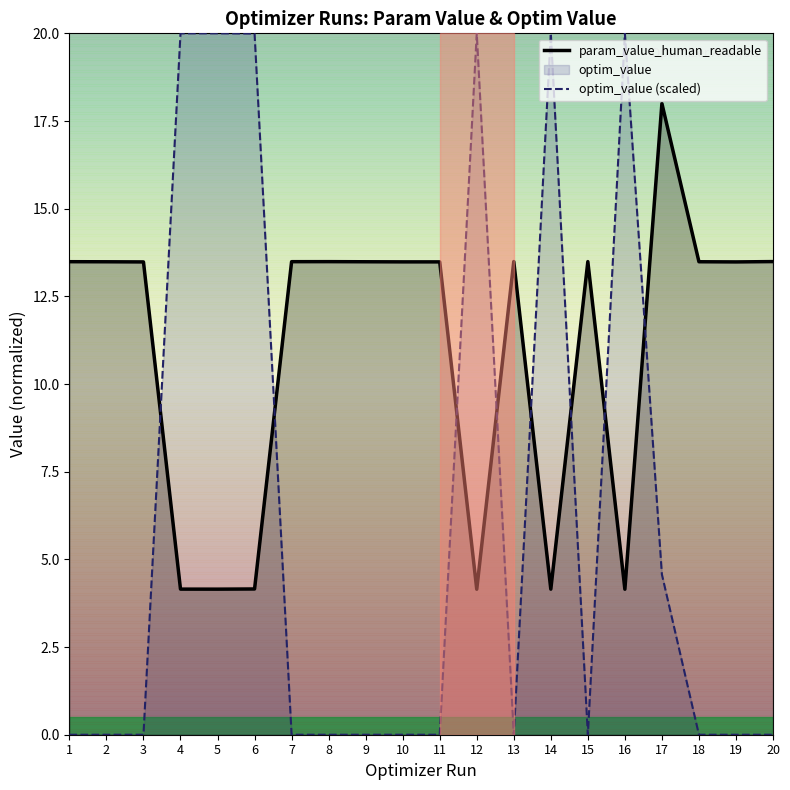

What is the difference between the second highest and minimum values in the param_value_human_readable series?

9.3